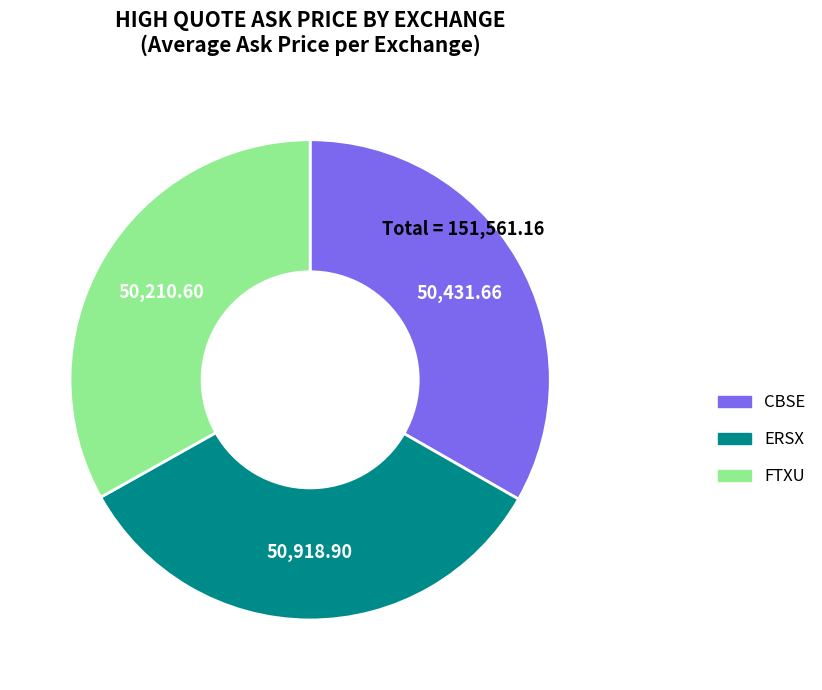

Do ERSX and FTXU together represent more than half of the pie?

Yes